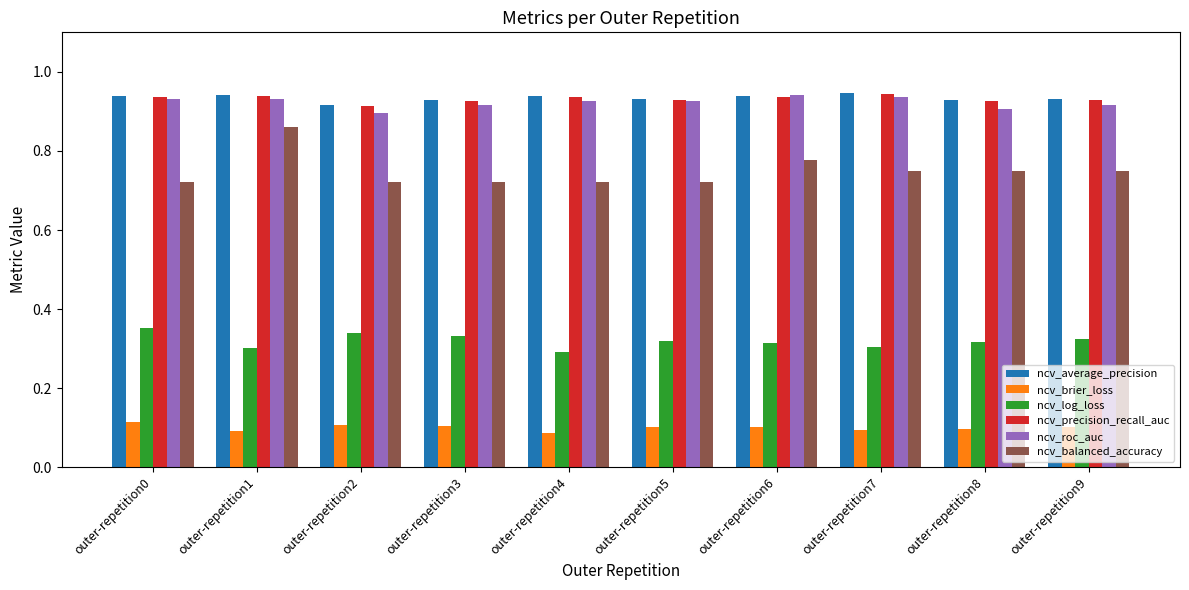

How many categories are shown in the chart?

10